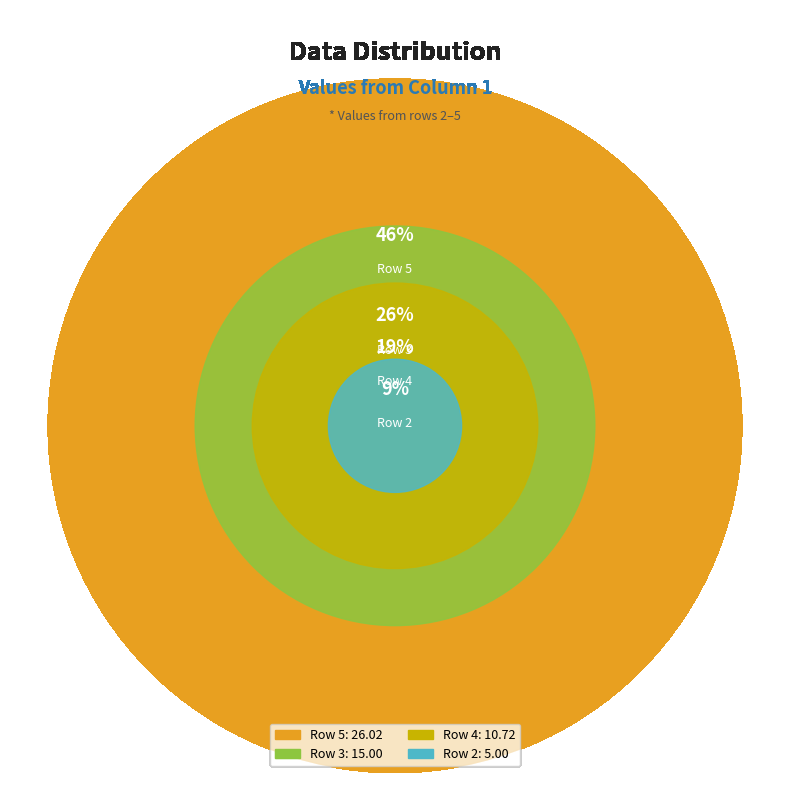

Does Row 2 account for over 50% of the chart?

No